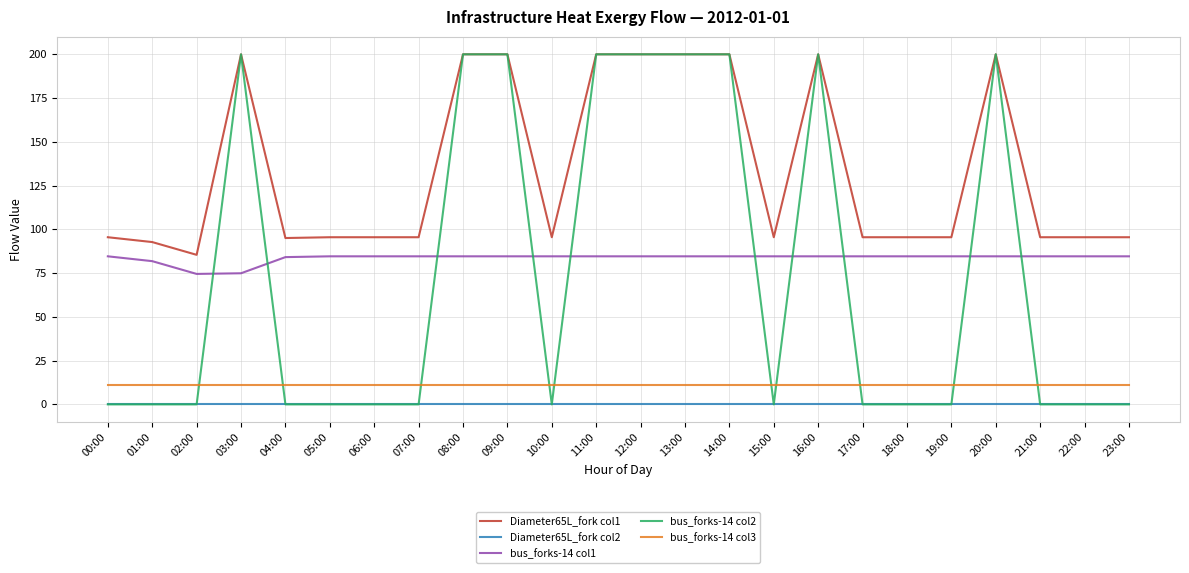

Between 03:00 and 07:00, which series saw the biggest shift?

bus_forks-14 col2